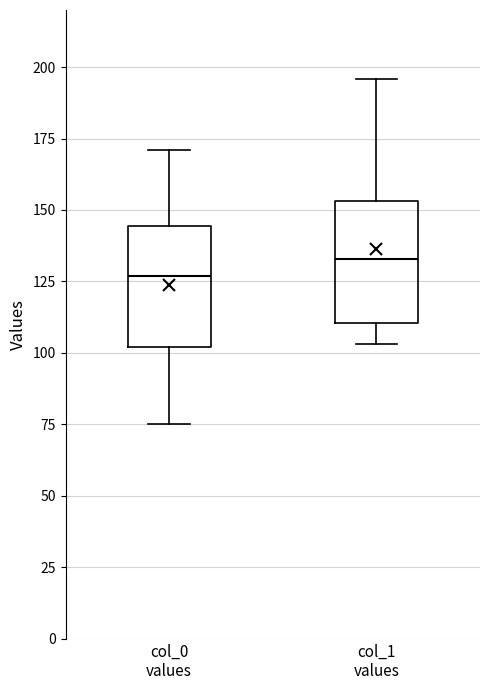

Reading left to right, read every box against the y-axis: the position of its median line, the range the box covers, and the ends of its whiskers. The values are not printed on the chart, so give them approximately, as read against the axis.

col_0 values: median 125, box 100 to 145, whiskers 75 to 170
col_1 values: median 135, box 110 to 155, whiskers 105 to 195